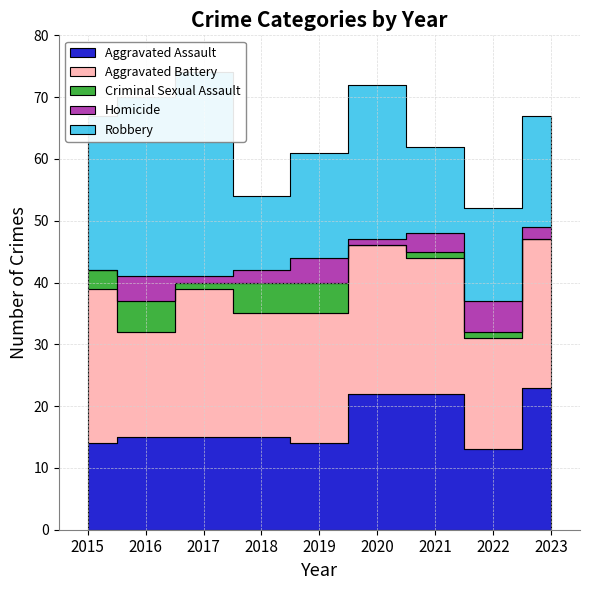

Rank the series by their maximum value, from lowest to highest.

Criminal Sexual Assault, Homicide, Aggravated Assault, Aggravated Battery, Robbery